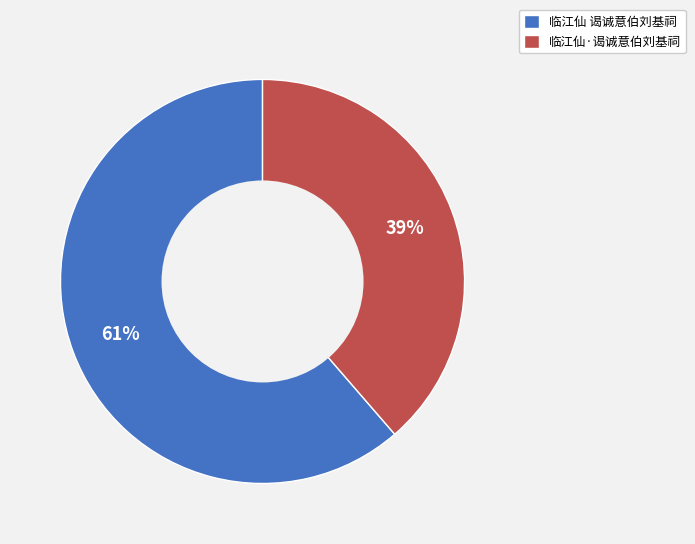

Count the number of slices in the pie.

2